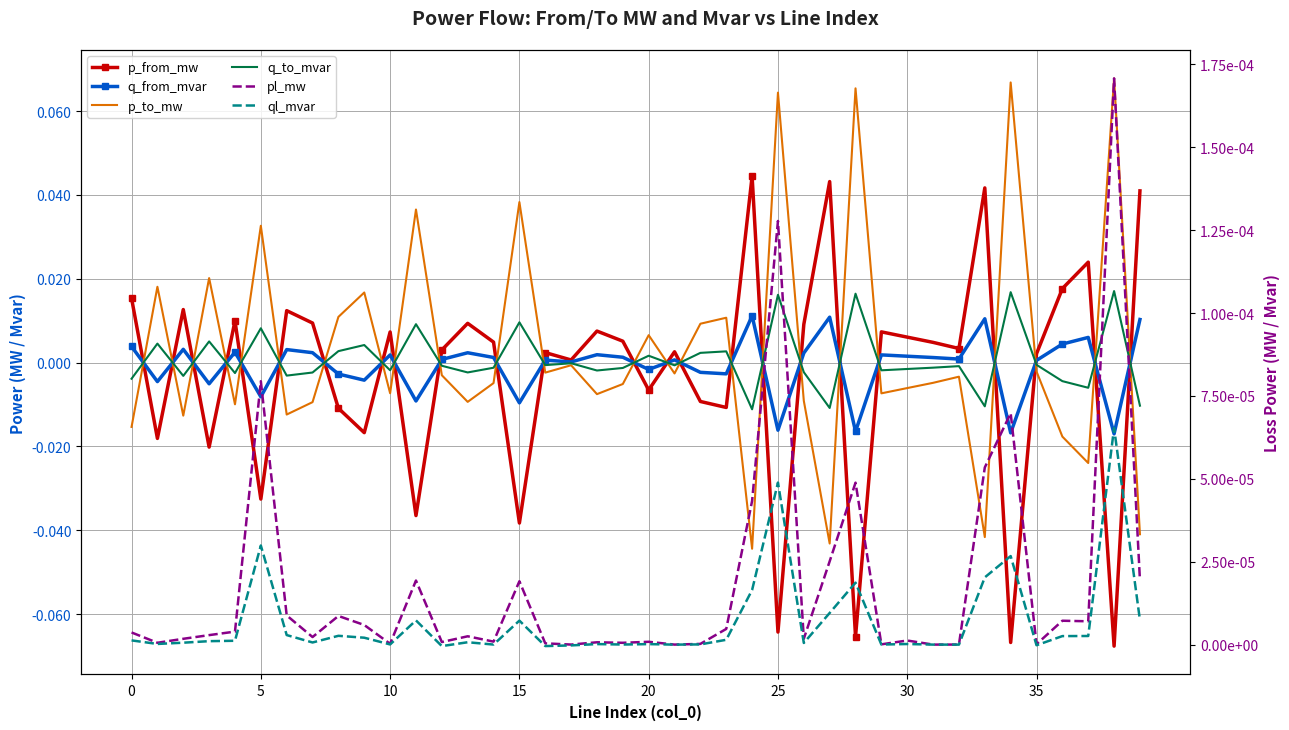

List the series in order of their peak value, lowest first.

ql_mvar, pl_mw, q_from_mvar, q_to_mvar, p_from_mw, p_to_mw